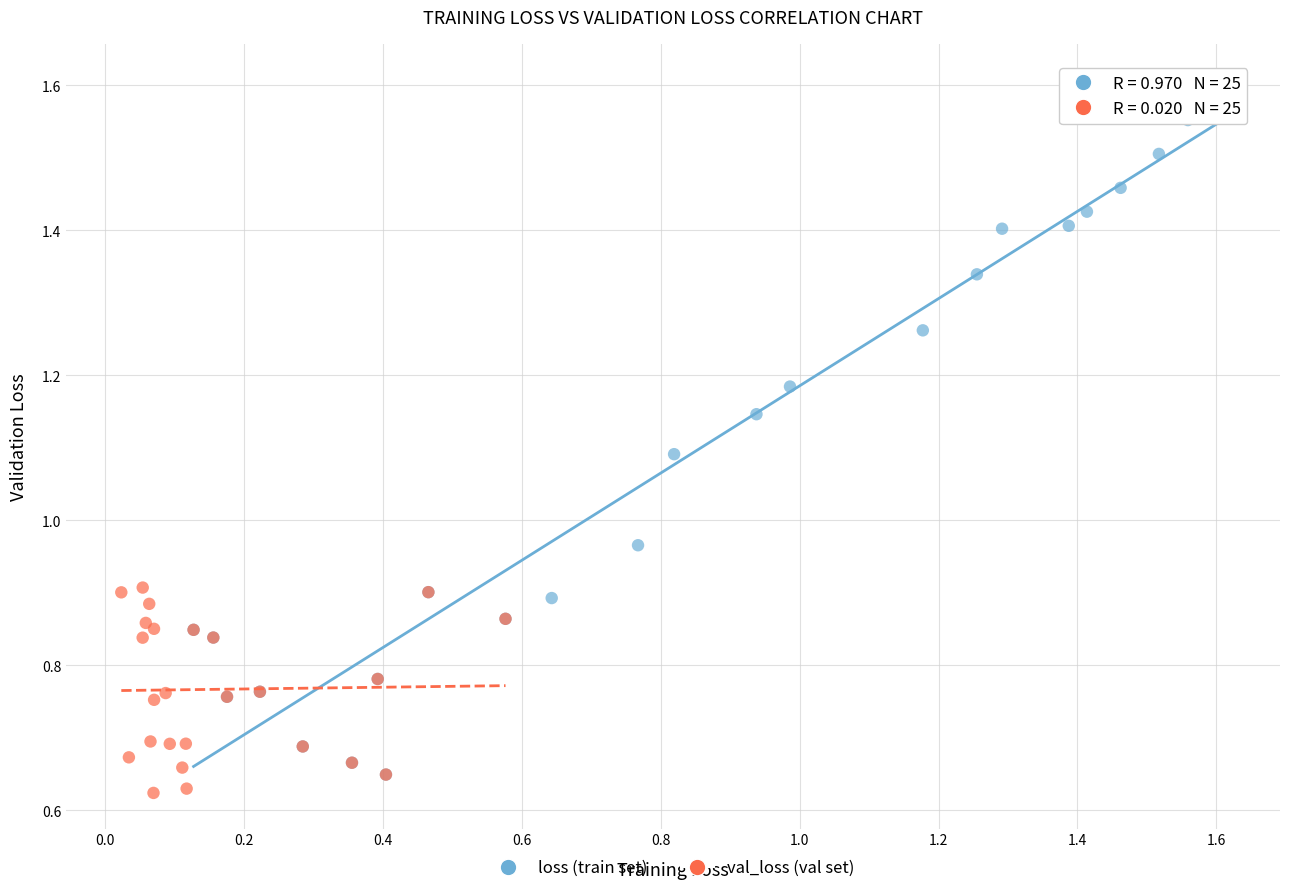

What are all the series names shown in the legend?

loss (train set), val_loss (val set)